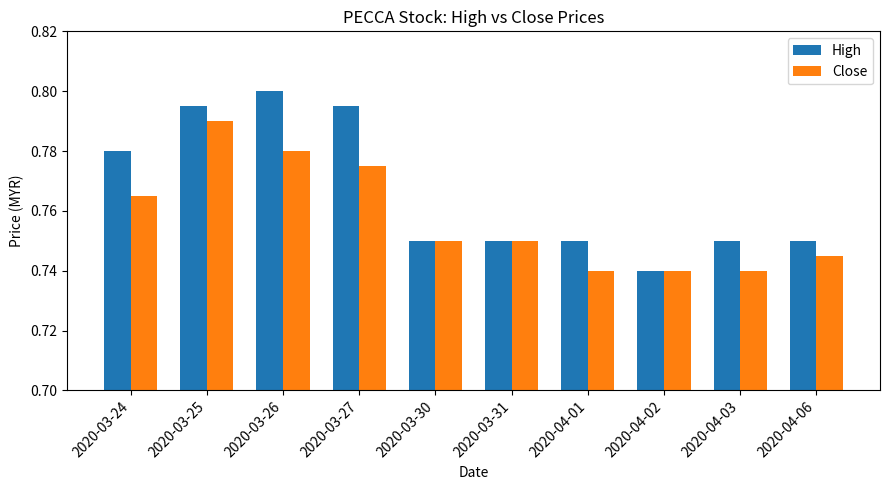

Rank the series by their maximum value, from lowest to highest.

Close, High